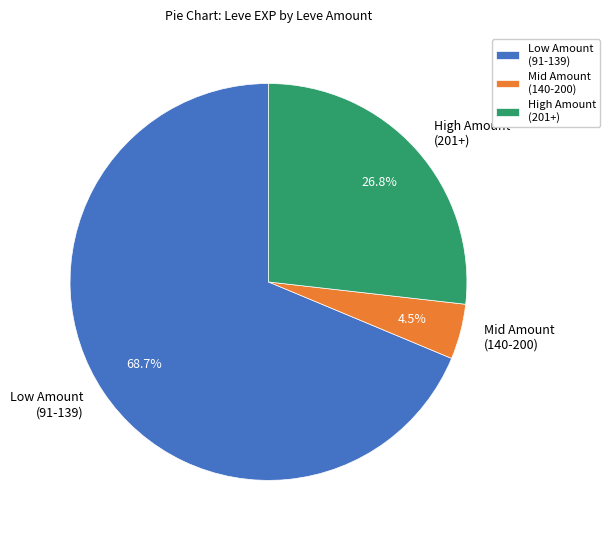

How many segments does this pie chart have?

3